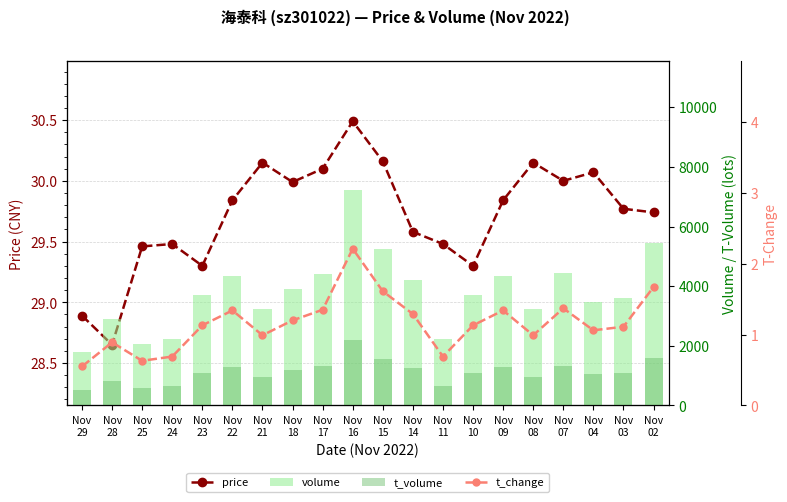

What is the value of the t_change bar at the 19th from the left?

1.1